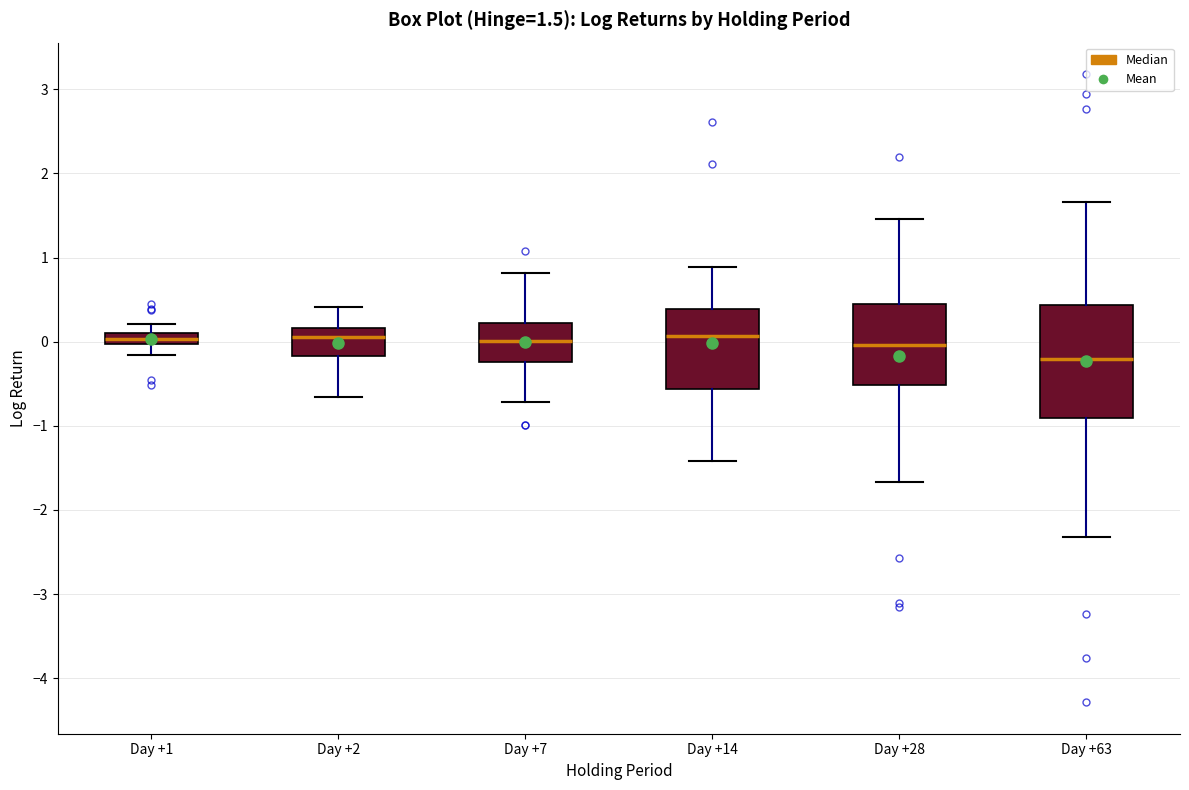

Which box is the tallest, from its lower edge to its upper edge?

Day +63